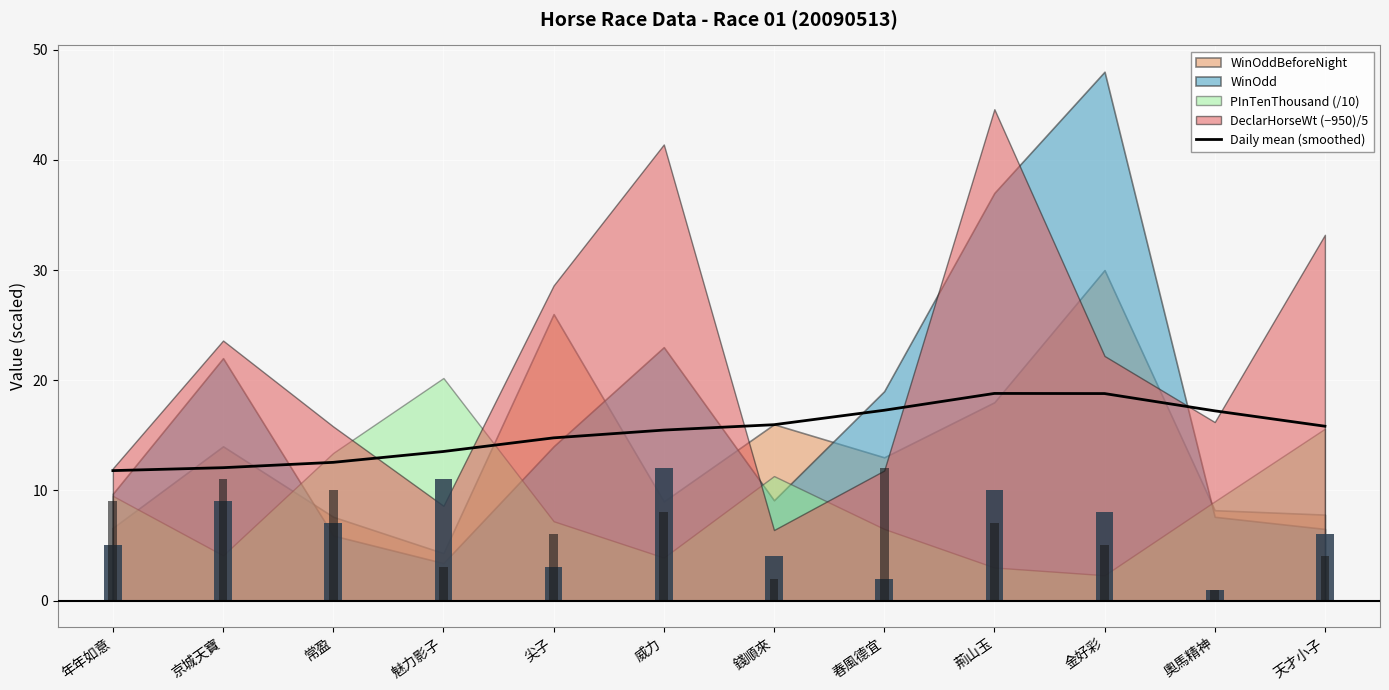

Rank the categories by value from highest to lowest.

荊山玉, 金好彩, 春風德宜, 奧馬精神, 錢順來, 天才小子, 威力, 尖子, 魅力影子, 常盈, 京城天寶, 年年如意